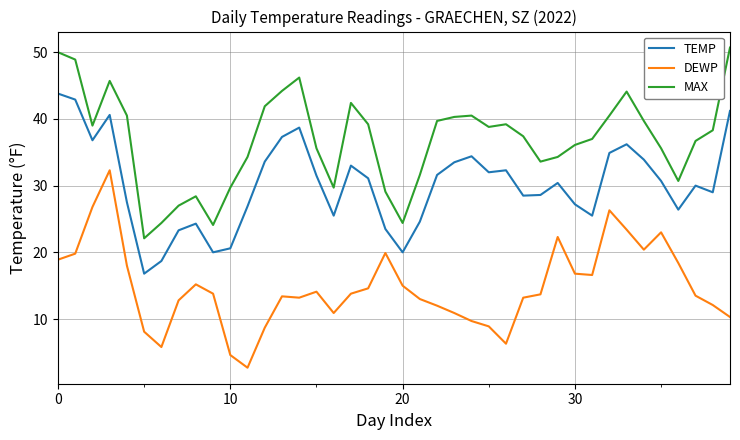

List the series in order of their overall mean, highest first.

MAX, TEMP, DEWP